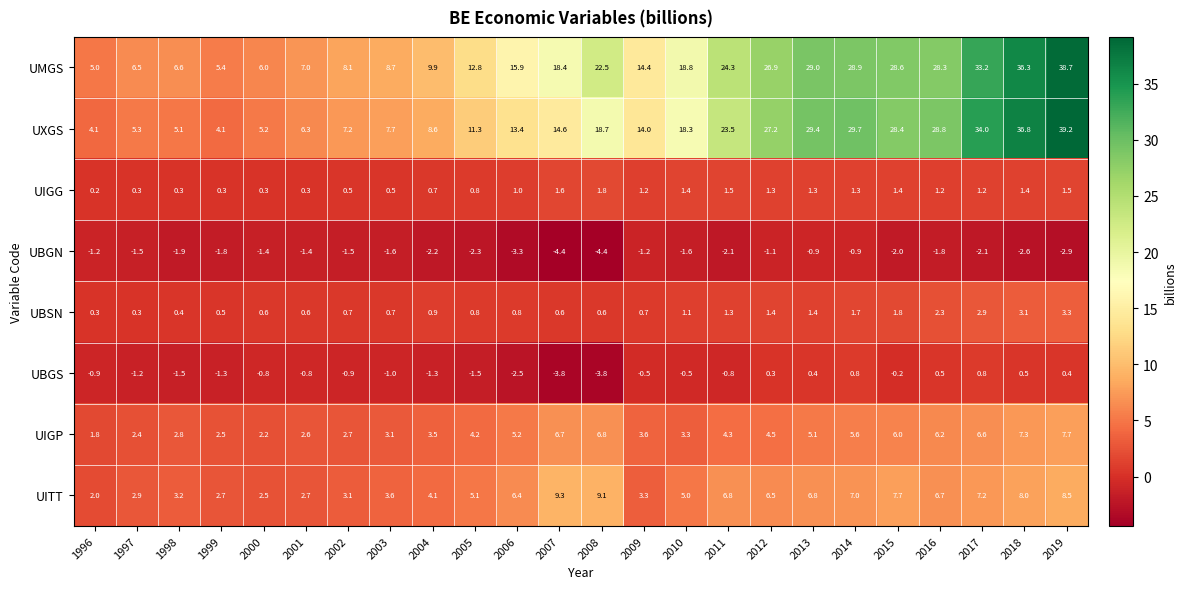

What is the greatest value displayed?

39.2